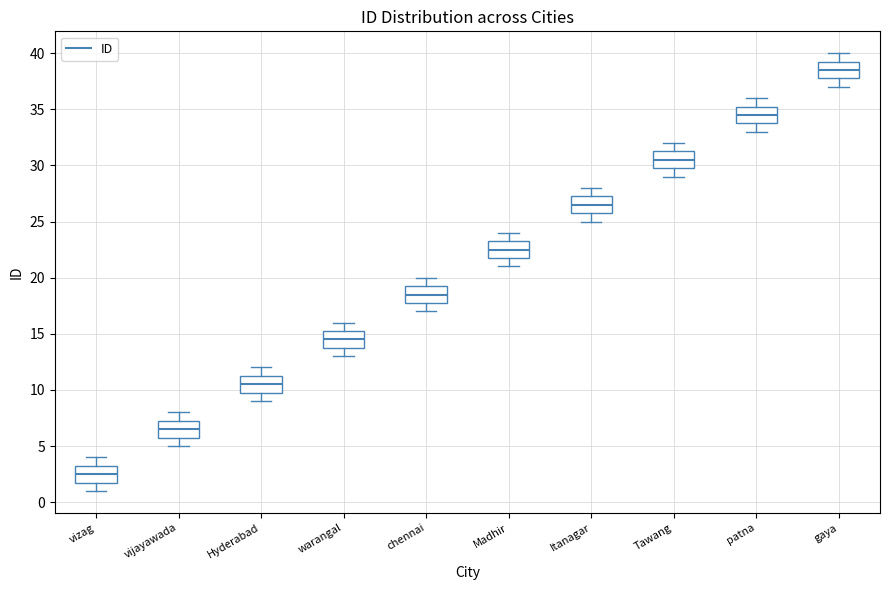

Reading left to right, transcribe this box plot: for each box, give where its median line is, the range the box spans, and where its two whiskers end, as read against the y-axis. The values are not printed on the chart, so give them approximately, as read against the axis.

vizag: median 2.5, box 2.0 to 3.5, whiskers 1.0 to 4.0
vijayawada: median 6.5, box 6.0 to 7.5, whiskers 5.0 to 8.0
Hyderabad: median 10.5, box 10.0 to 11.5, whiskers 9.0 to 12.0
warangal: median 14.5, box 14.0 to 15.5, whiskers 13.0 to 16.0
chennai: median 18.5, box 18.0 to 19.5, whiskers 17.0 to 20.0
Madhir: median 22.5, box 22.0 to 23.5, whiskers 21.0 to 24.0
Itanagar: median 26.5, box 26.0 to 27.5, whiskers 25.0 to 28.0
Tawang: median 30.5, box 30.0 to 31.5, whiskers 29.0 to 32.0
patna: median 34.5, box 34.0 to 35.5, whiskers 33.0 to 36.0
gaya: median 38.5, box 38.0 to 39.5, whiskers 37.0 to 40.0